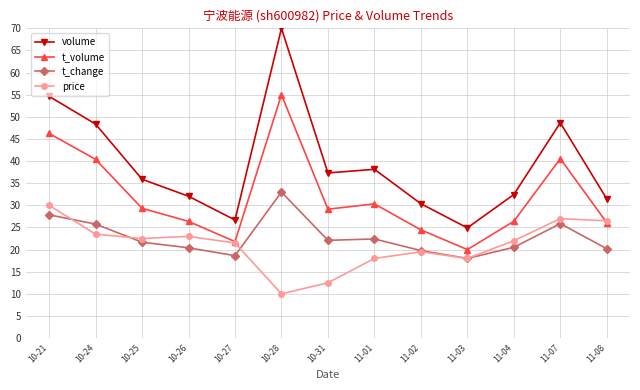

Which series has the largest total across all categories?

volume